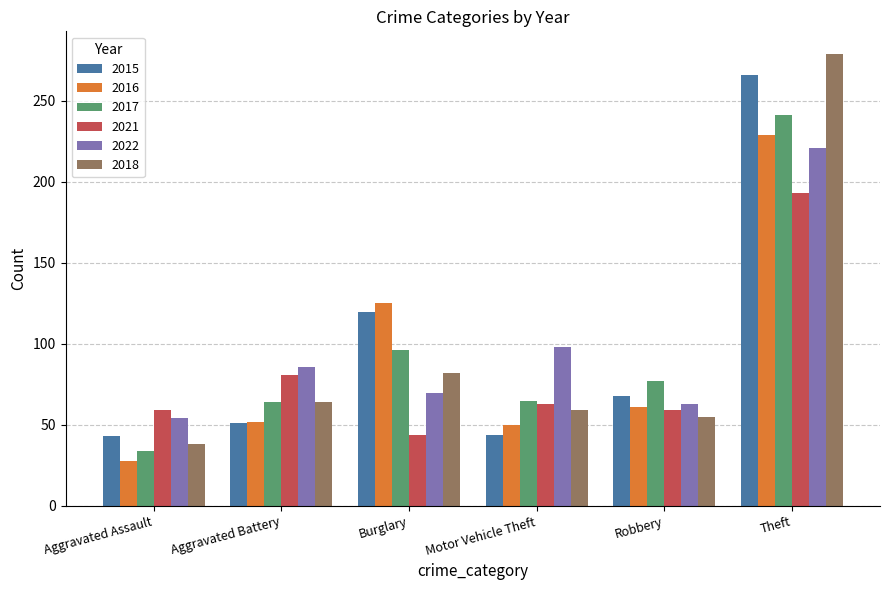

Is it true that 2015 equals 99 at Robbery?

False